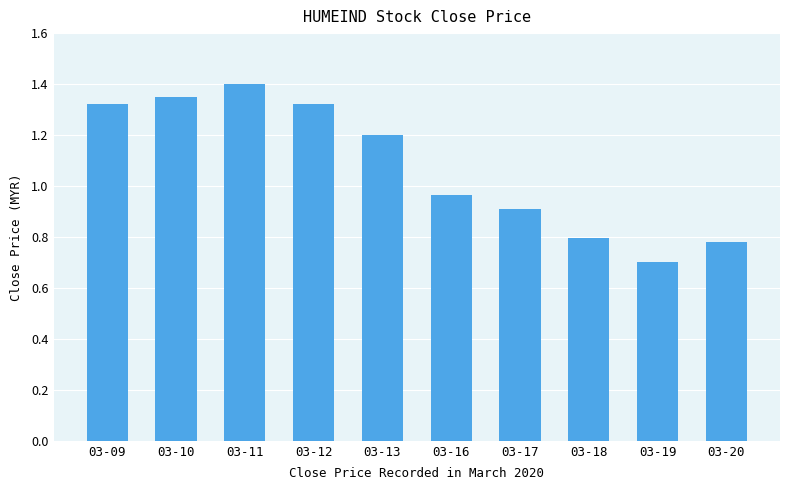

What is the difference between the maximum and minimum values?

0.7